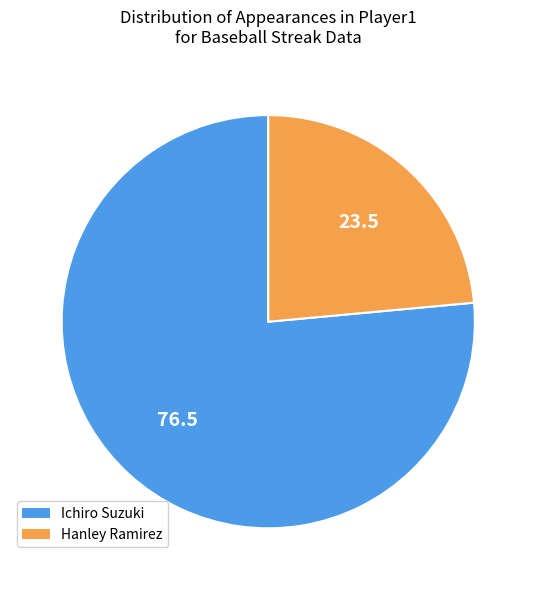

Is there any slice that represents more than half of the pie?

Yes